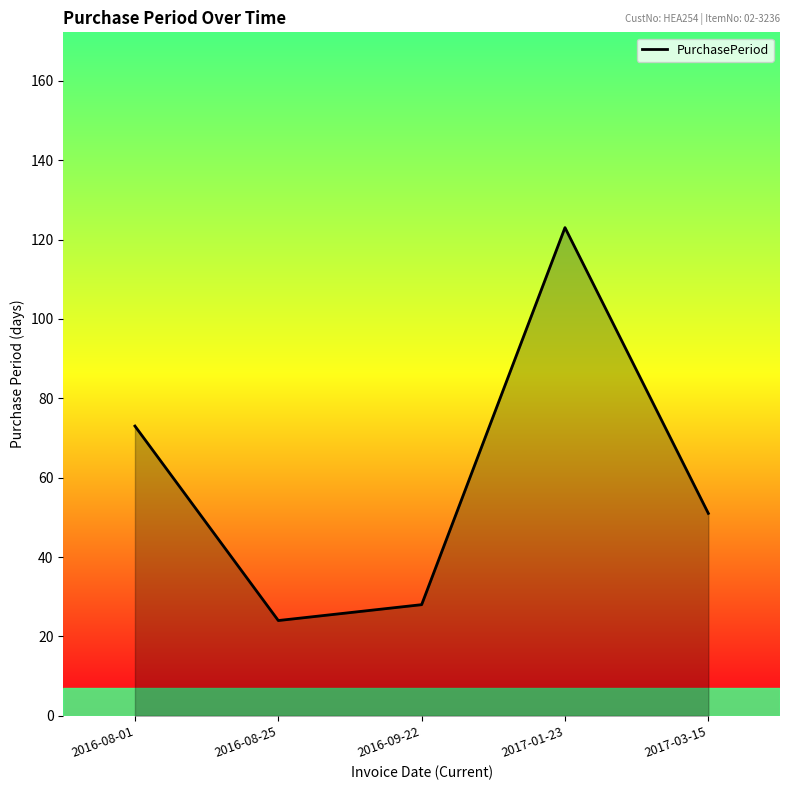

Between 2016-08-25 and 2017-03-15, which is larger?

2017-03-15